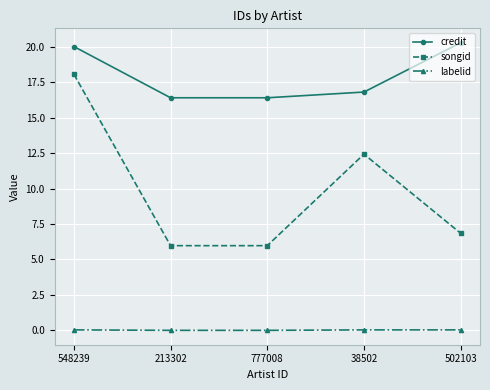

Count the number of categories in the chart.

5